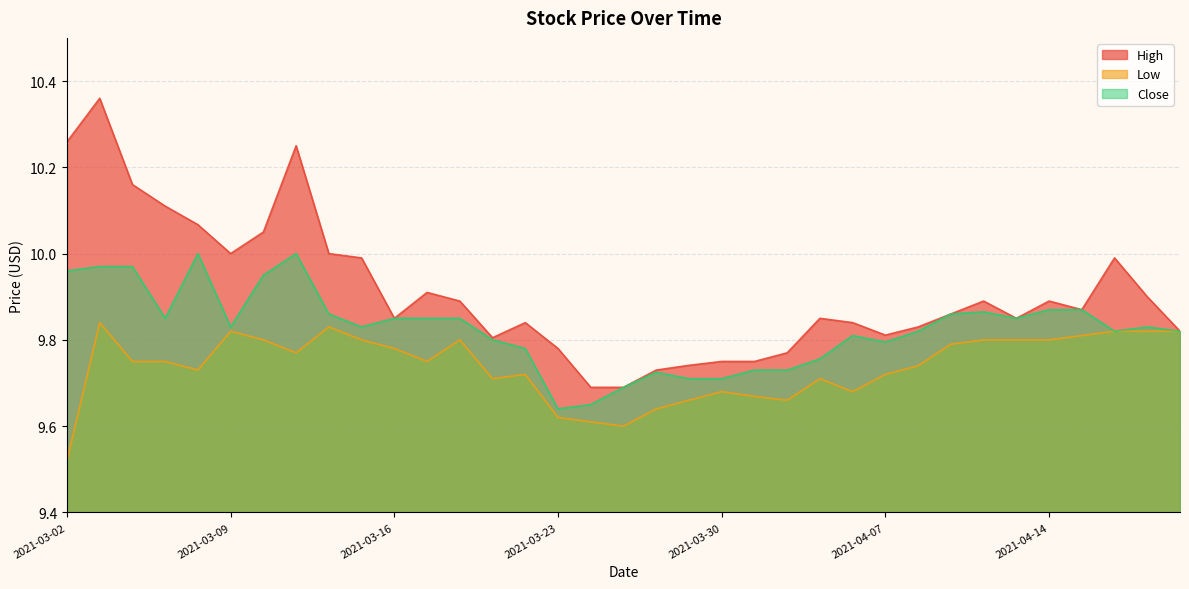

Which series has the widest spread of values?

High